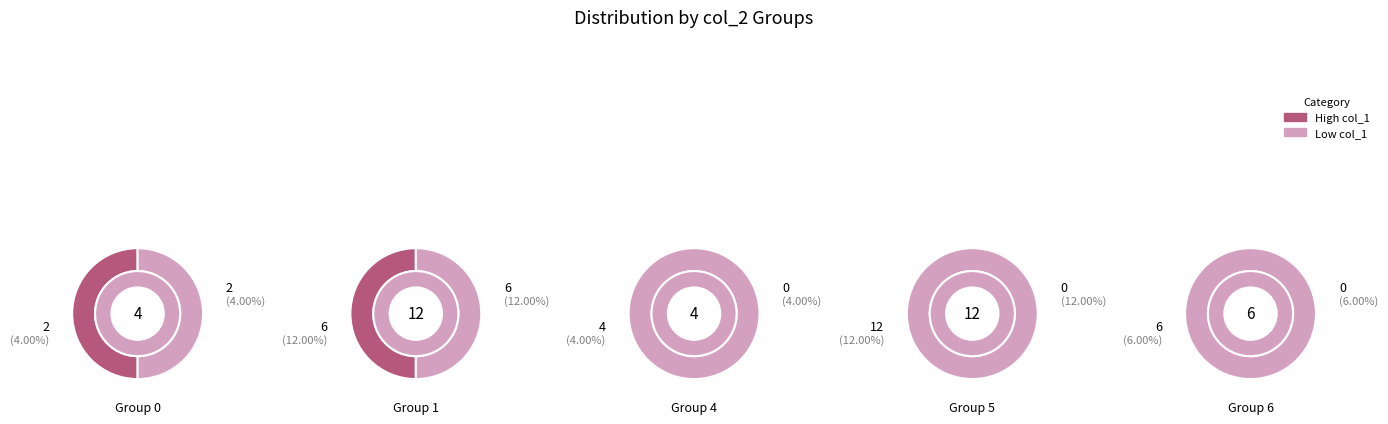

Do 9 and 4 together represent more than half of the pie?

No